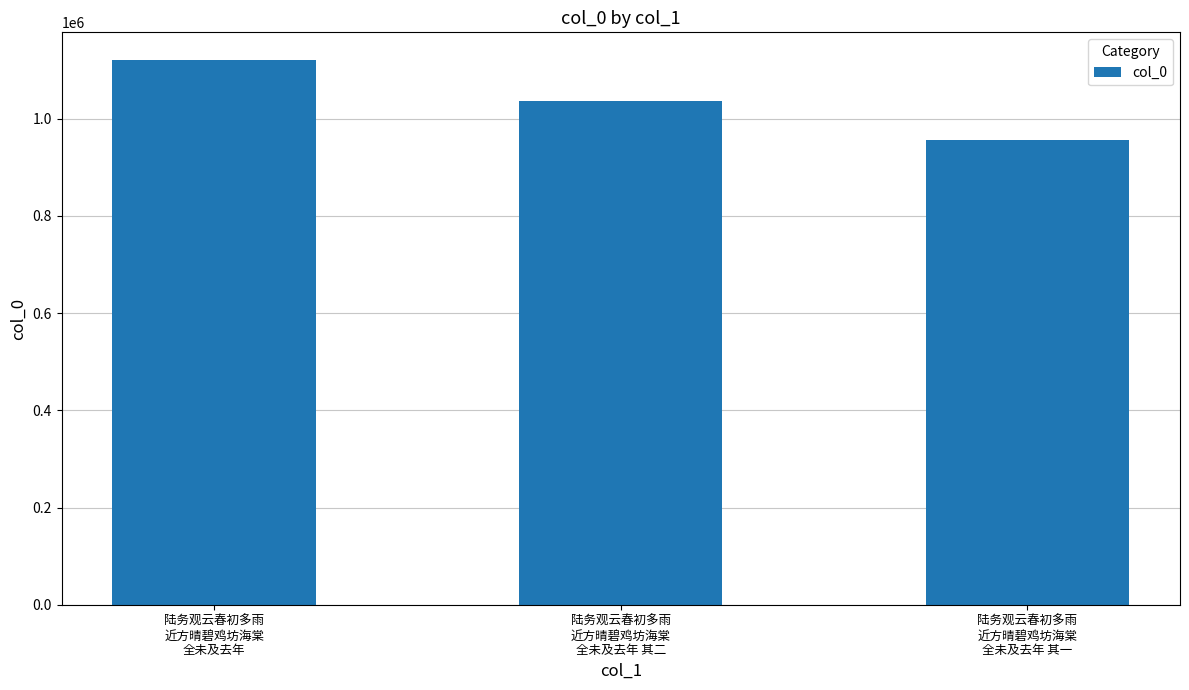

Rank the categories by value from lowest to highest.

陆务观云春初多雨
近方晴碧鸡坊海棠
全未及去年 其一, 陆务观云春初多雨
近方晴碧鸡坊海棠
全未及去年 其二, 陆务观云春初多雨
近方晴碧鸡坊海棠
全未及去年